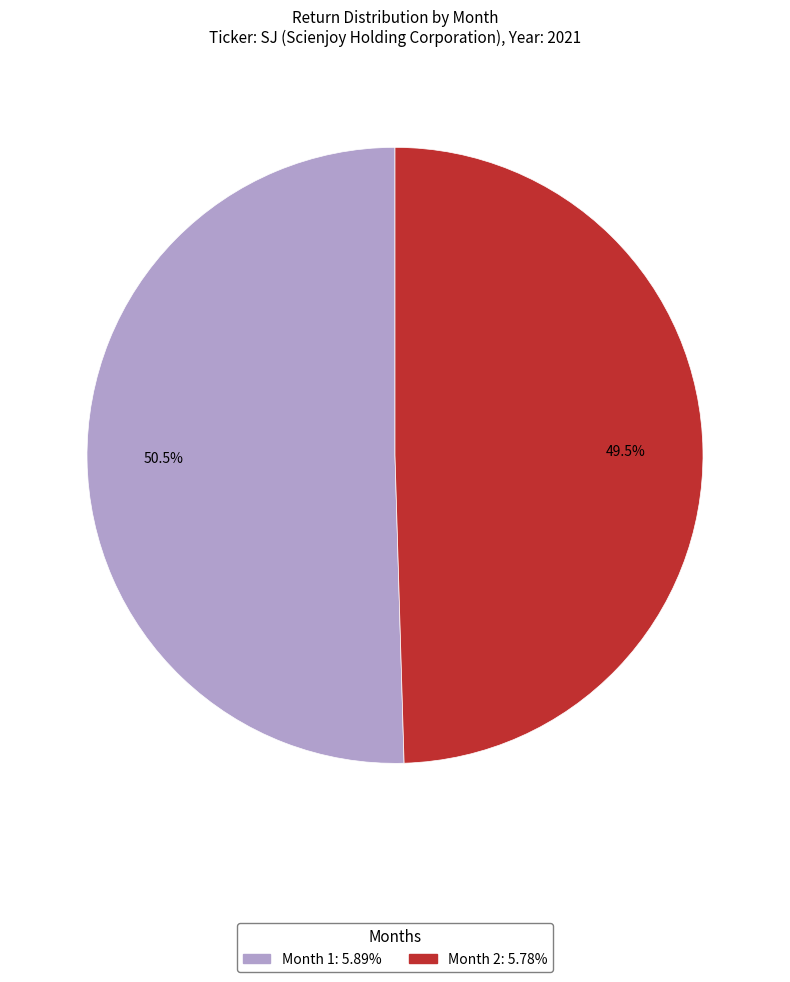

Does any single category account for the majority?

Yes